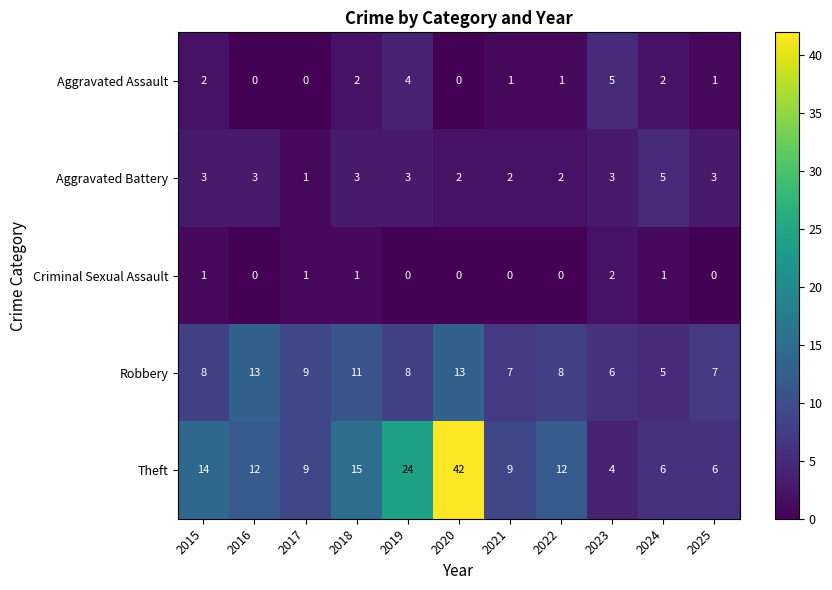

The Criminal Sexual Assault series shows 0 at 2020. True or false?

True